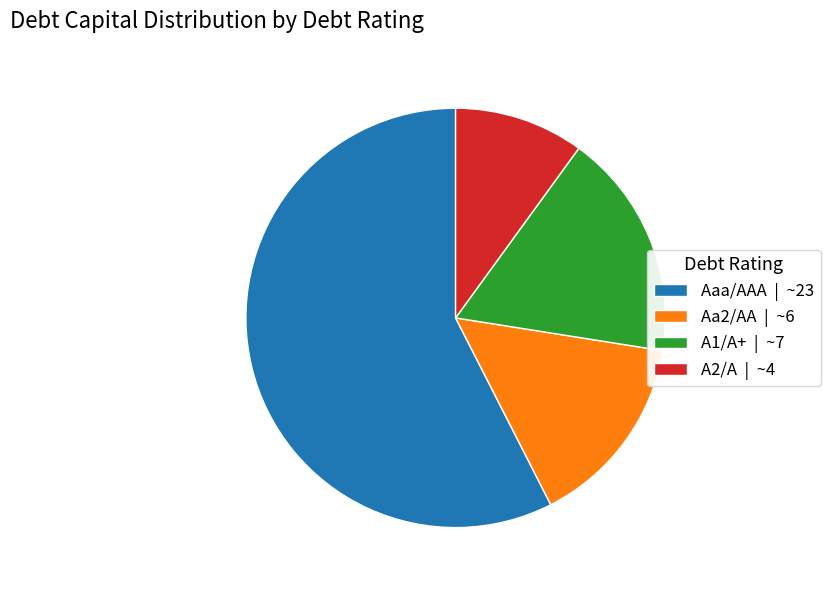

Does any single category account for the majority?

Yes